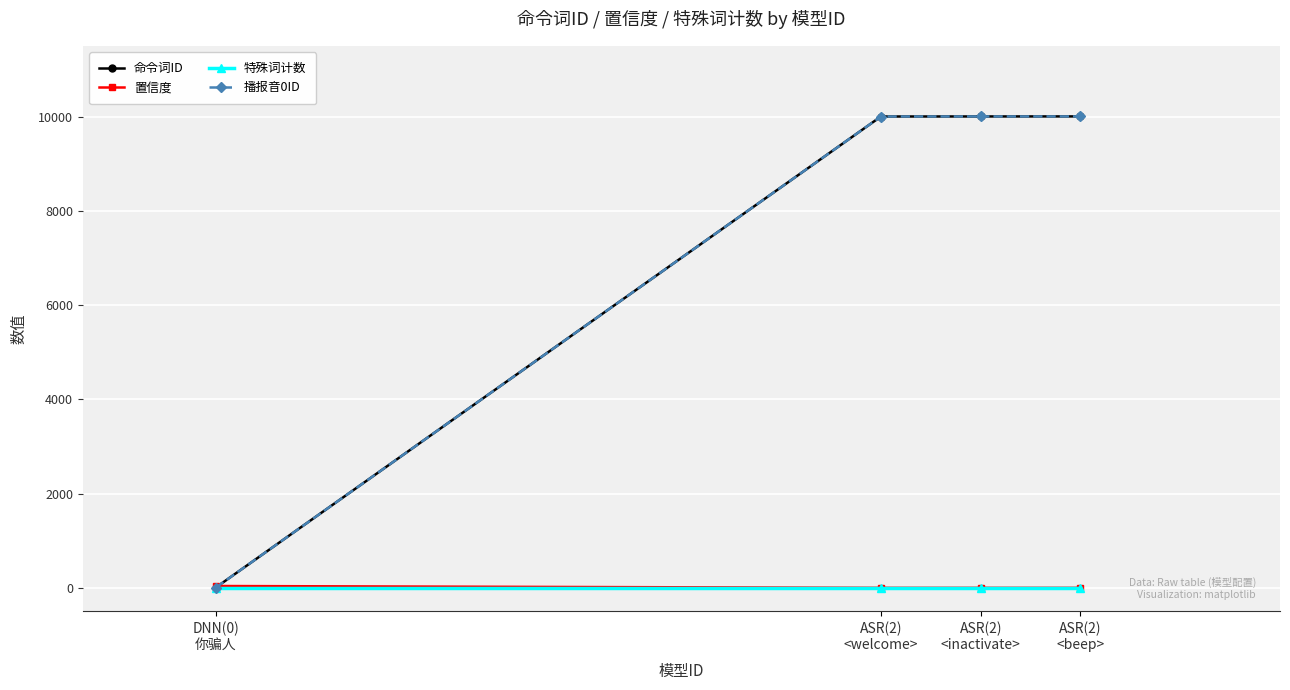

What is the difference between the second highest and second lowest values in the 播报音0ID series?

1